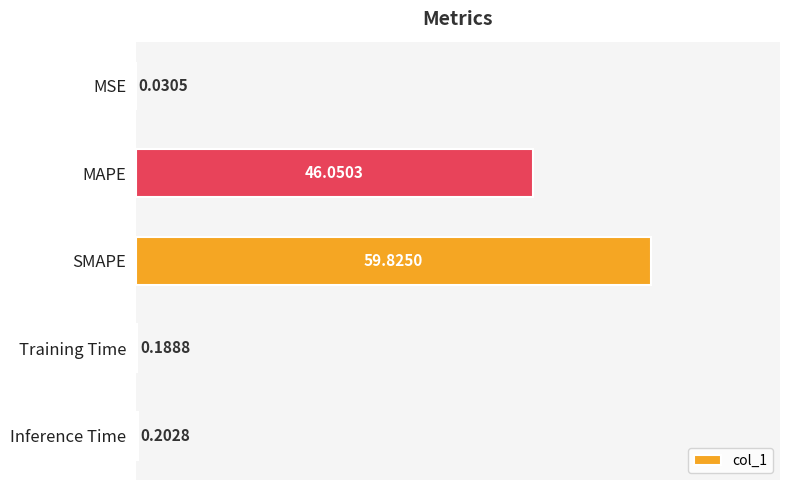

Between MAPE and Inference Time, which is larger?

MAPE